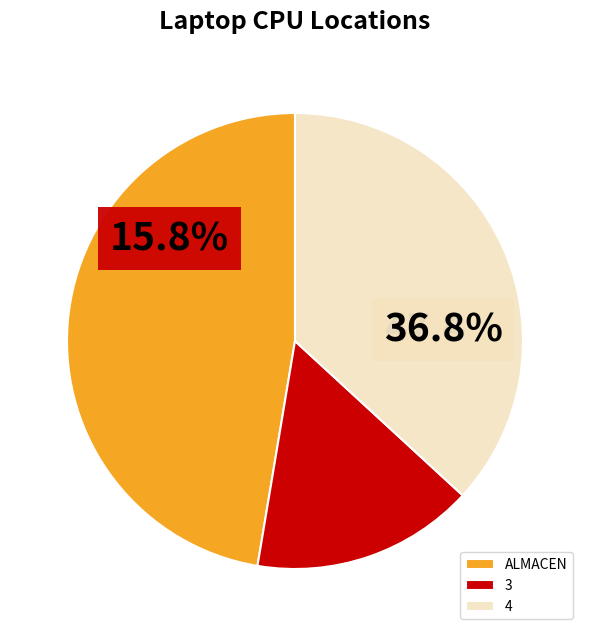

To the nearest percent, what portion does ALMACEN represent?

47%